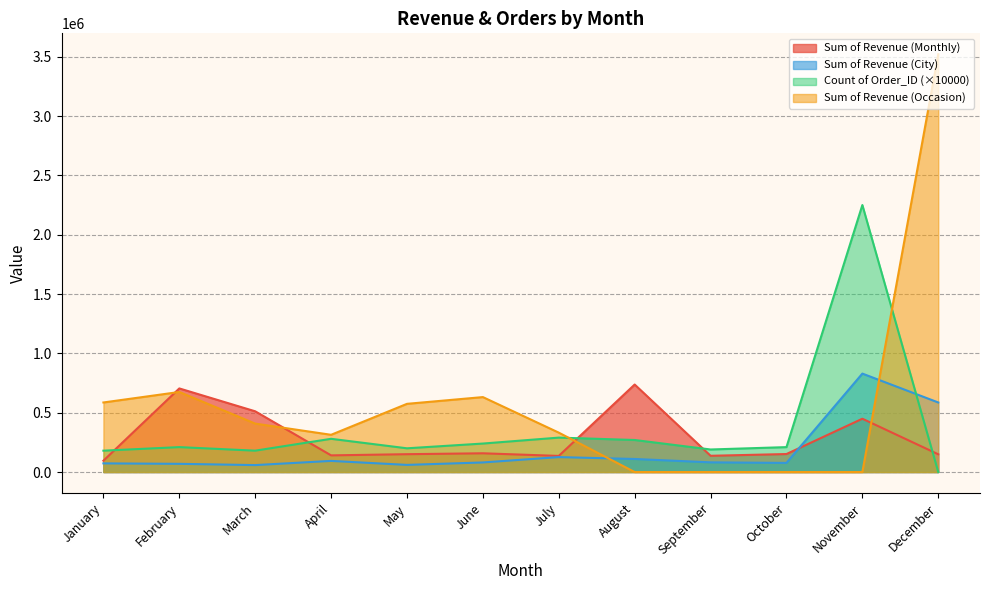

What is the maximum value shown in the chart?

3520984